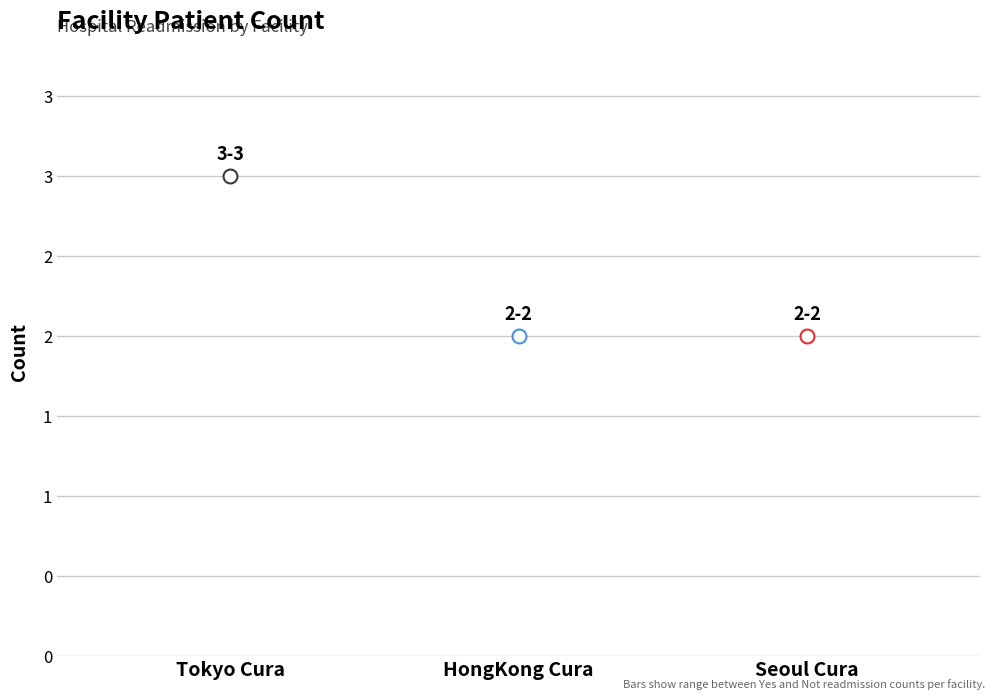

List the labels in order of value, smallest first.

HongKong Cura, Seoul Cura, Tokyo Cura